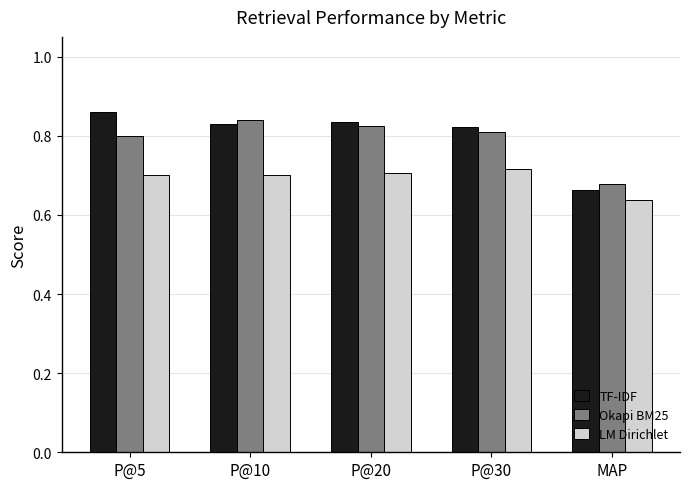

Is the value of TF-IDF at P@30 greater than the value of LM Dirichlet at MAP?

Yes